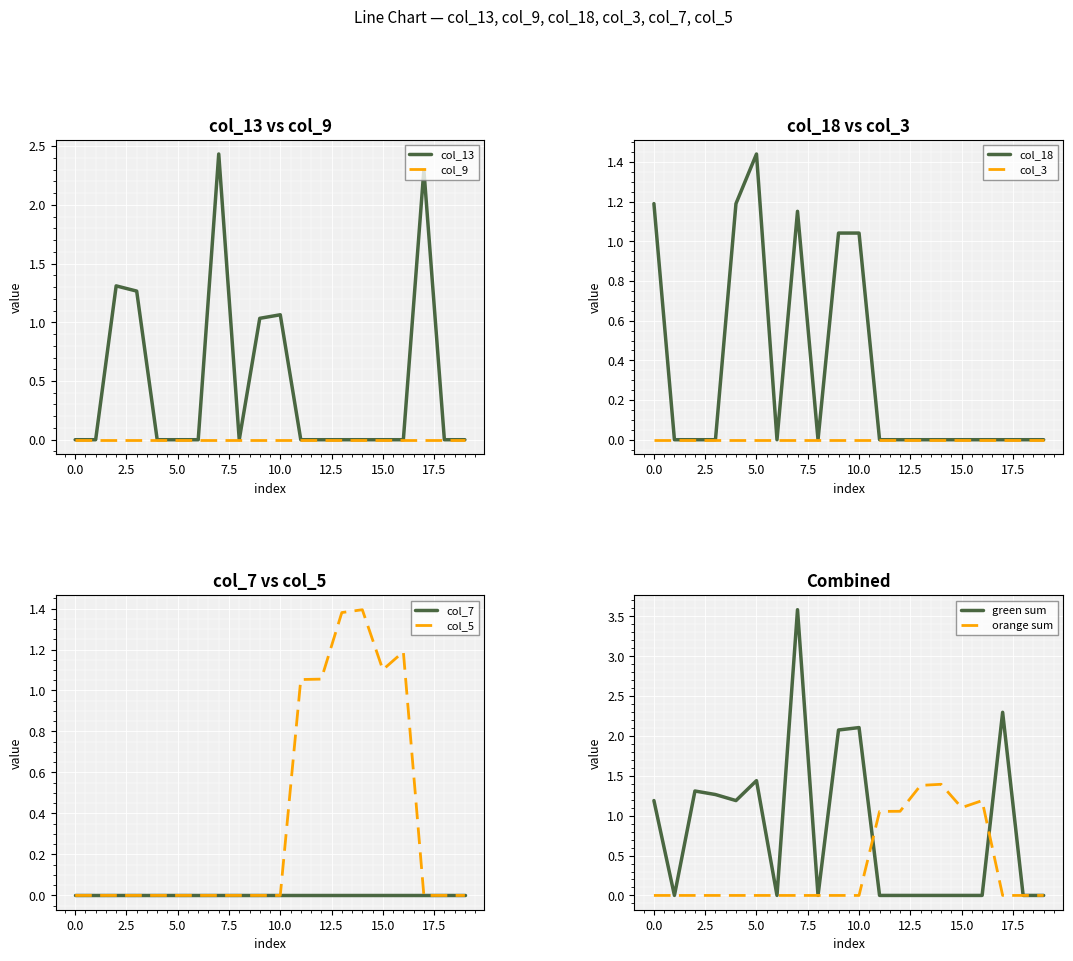

Between which two adjacent categories do col_18 and col_5 first intersect?

10 and 11